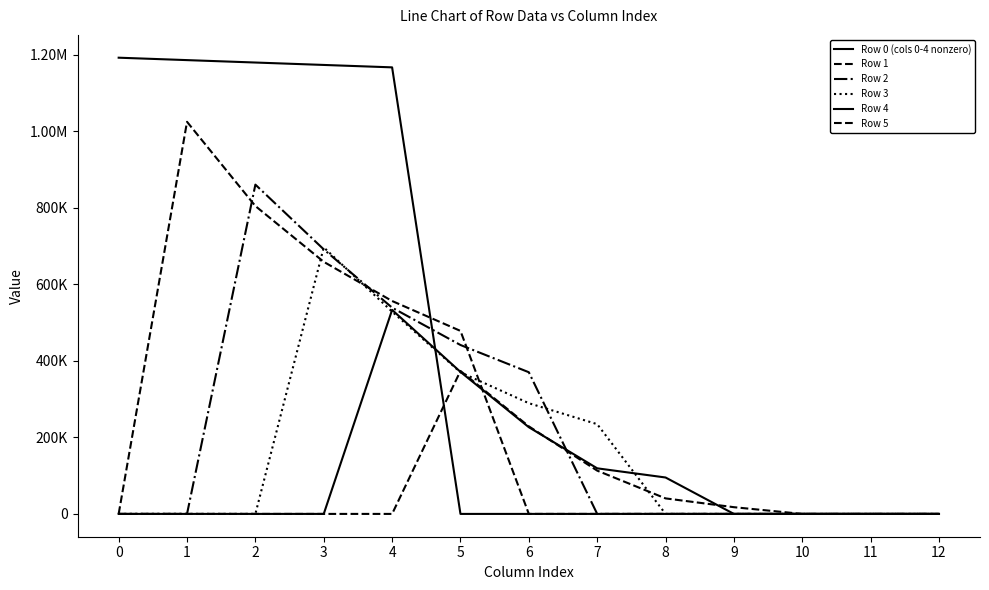

Does the chart have visible grid lines?

No